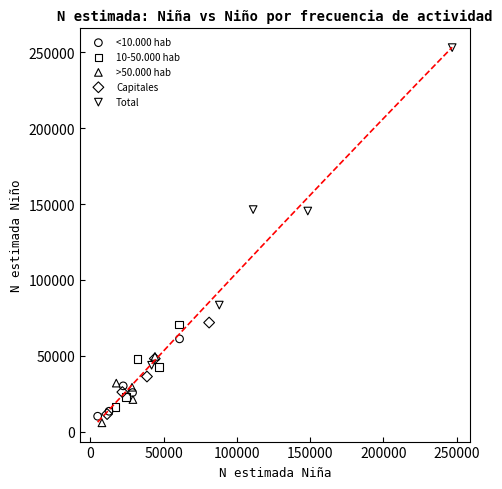

What are all the series names shown in the legend?

<10.000 hab, 10-50.000 hab, >50.000 hab, Capitales, Total